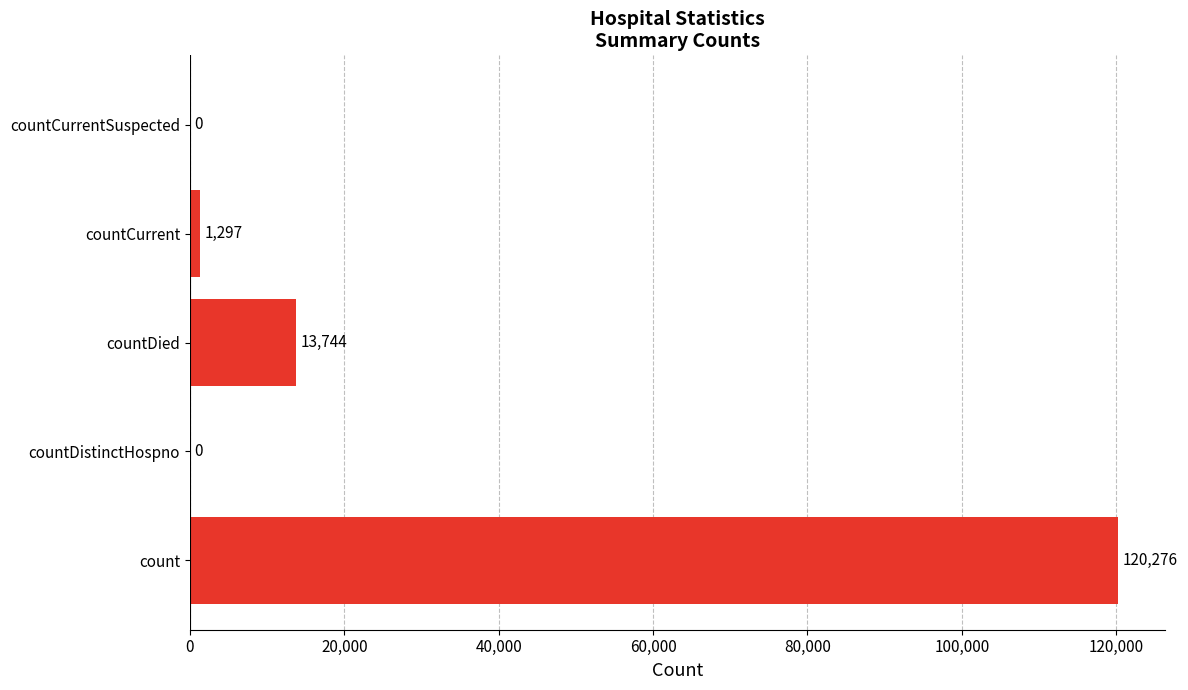

How many categories are shown in the chart?

5